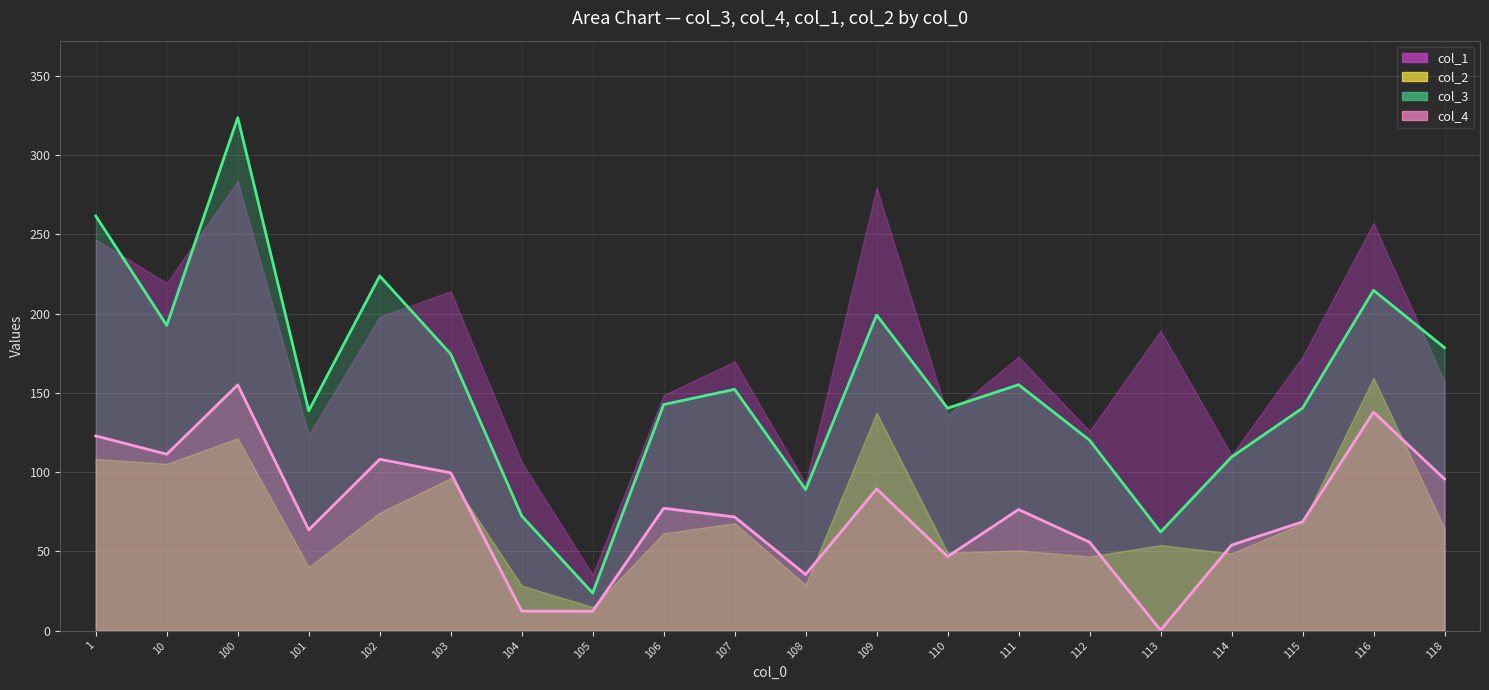

Is the value of col_3 line at 10 greater than the value of col_4 line at 104?

Yes